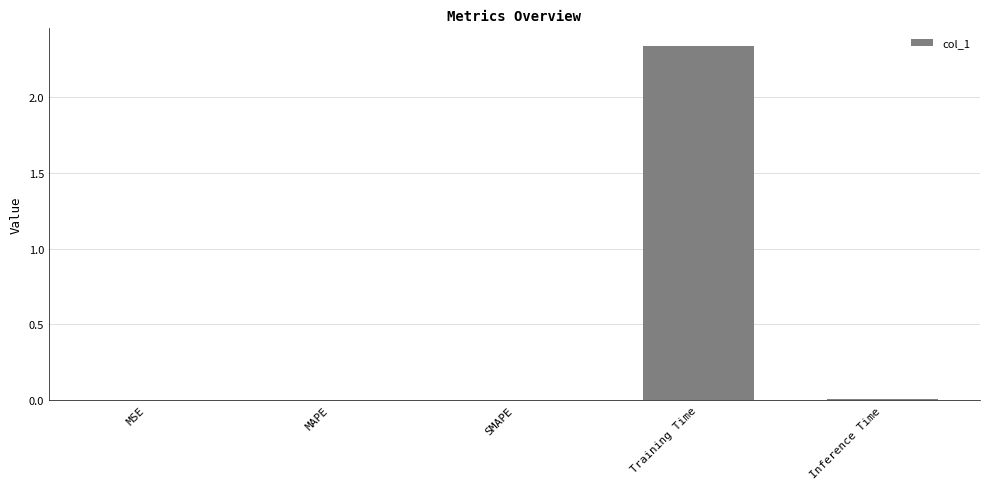

The chart shows a value of 0.0 at MAPE. True or false?

True